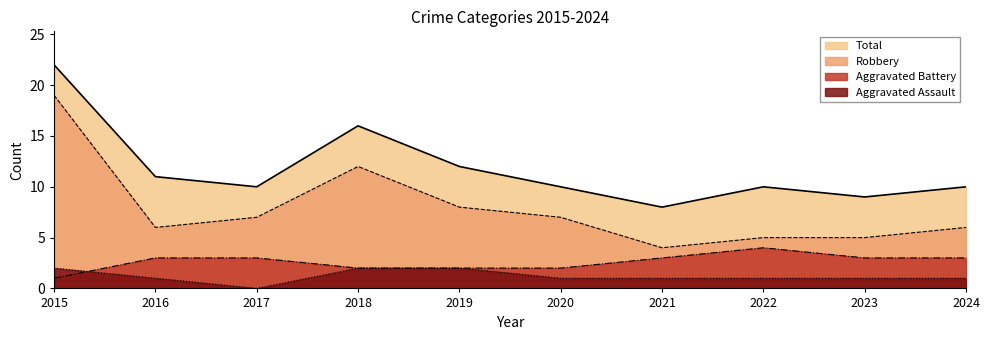

What is the lowest value of the Robbery series?

4